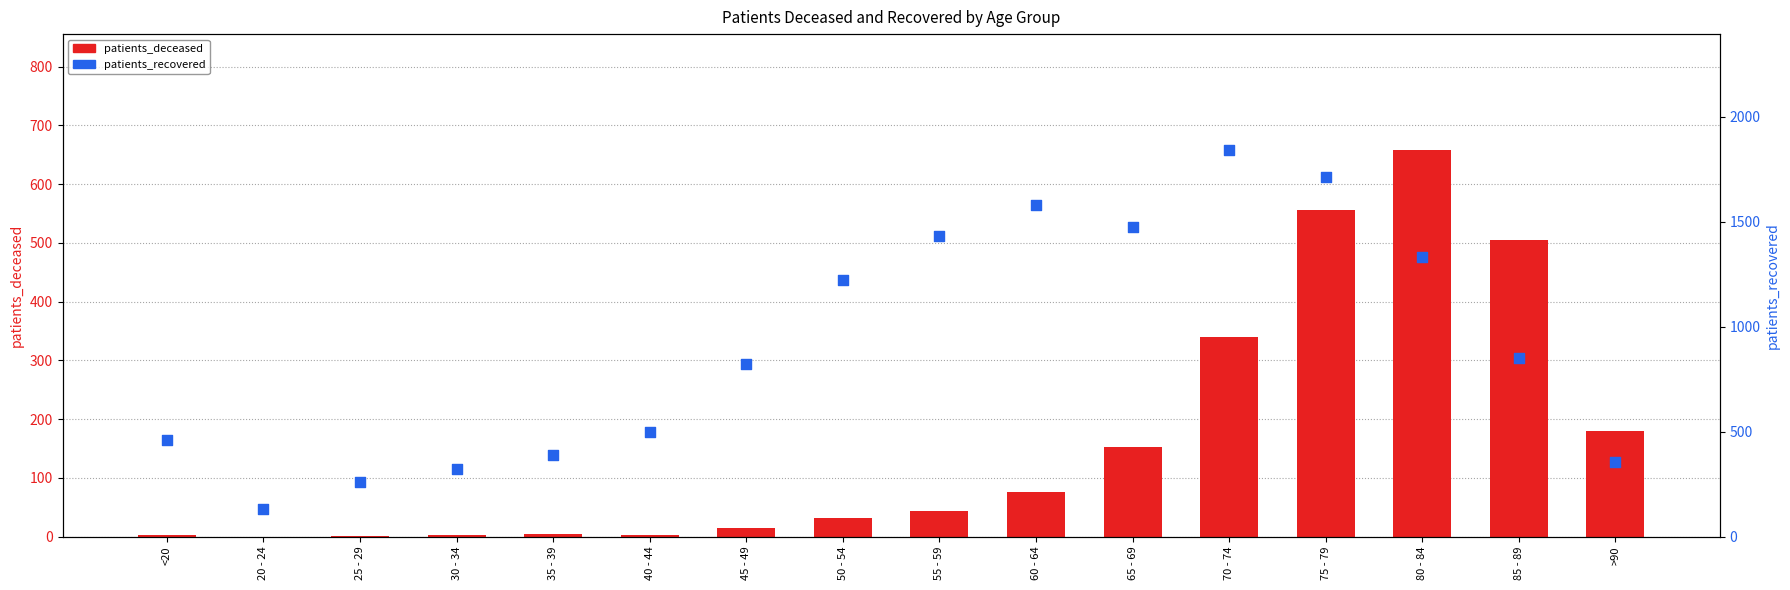

At which category is the sum across all series the highest?

75 - 79